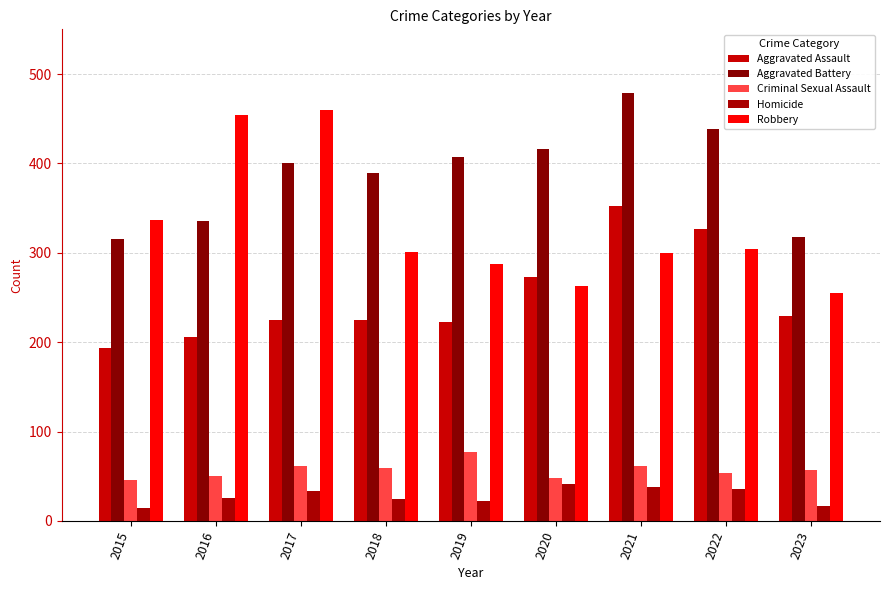

What are all the series names shown in the legend?

Aggravated Assault, Aggravated Battery, Criminal Sexual Assault, Homicide, Robbery